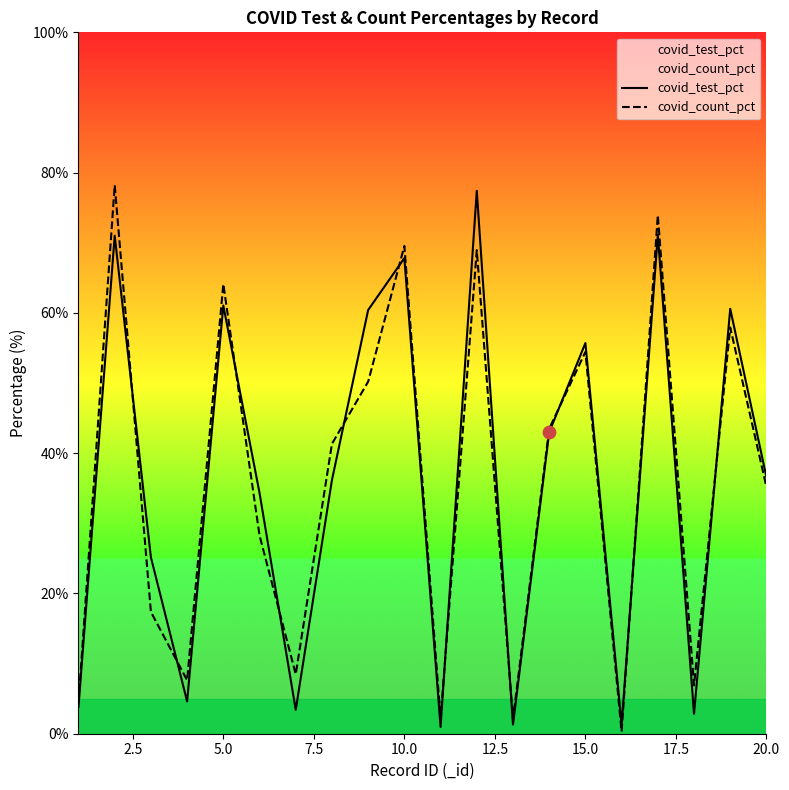

Which series has the largest total across all categories?

covid_test_pct